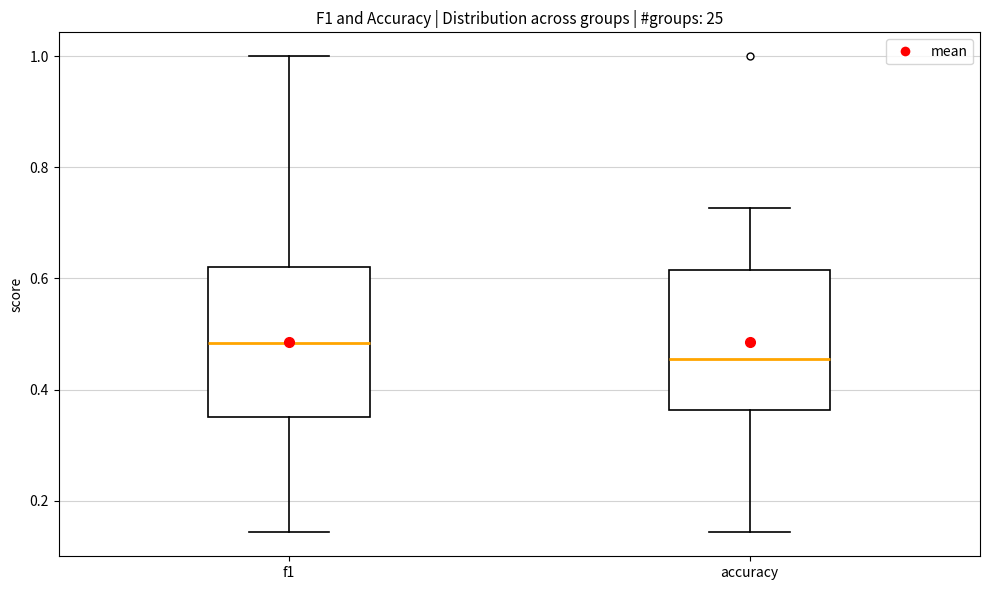

Reading left to right, transcribe this box plot: for each box, give where its median line is, the range the box spans, and where its two whiskers end, as read against the y-axis. The values are not printed on the chart, so give them approximately, as read against the axis.

f1: median 0.48, box 0.36 to 0.62, whiskers 0.14 to 1.00
accuracy: median 0.46, box 0.36 to 0.62, whiskers 0.14 to 0.72